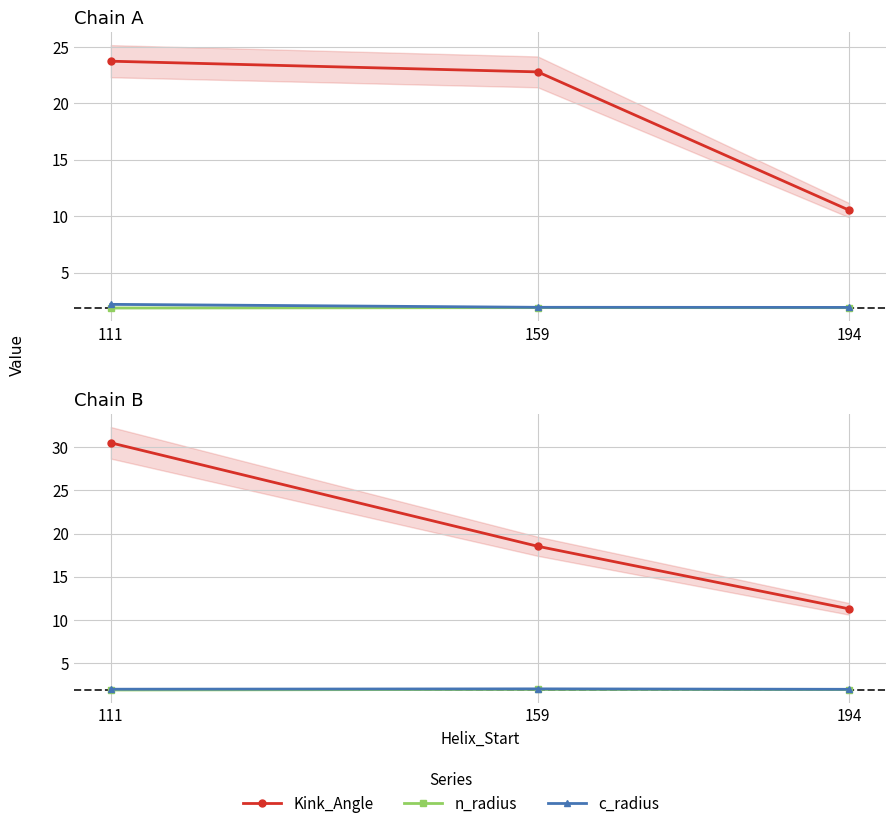

The n_radius series shows 0.9 at 194. True or false?

False